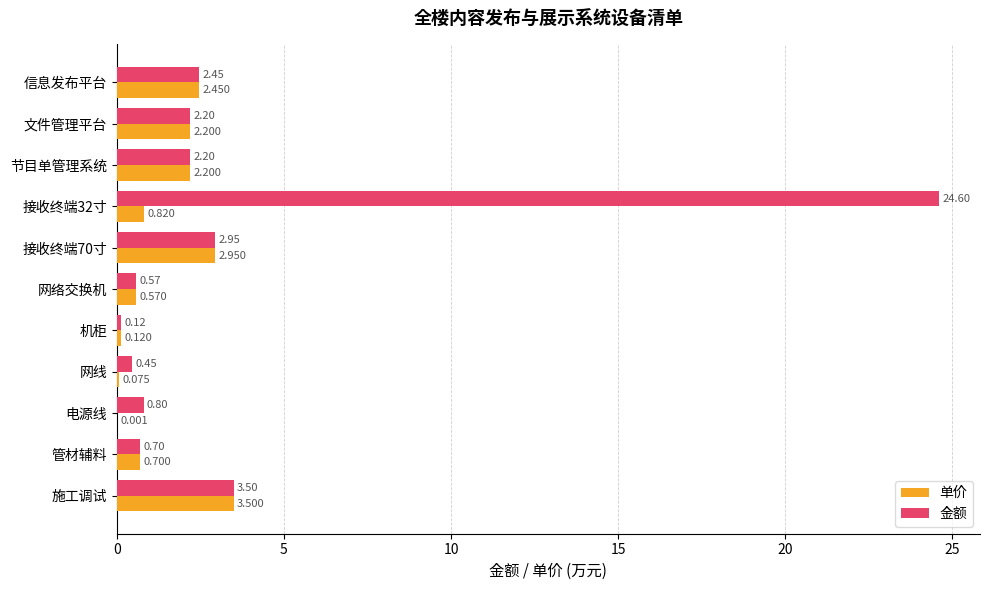

What is the average value of the 金额 series?

3.7